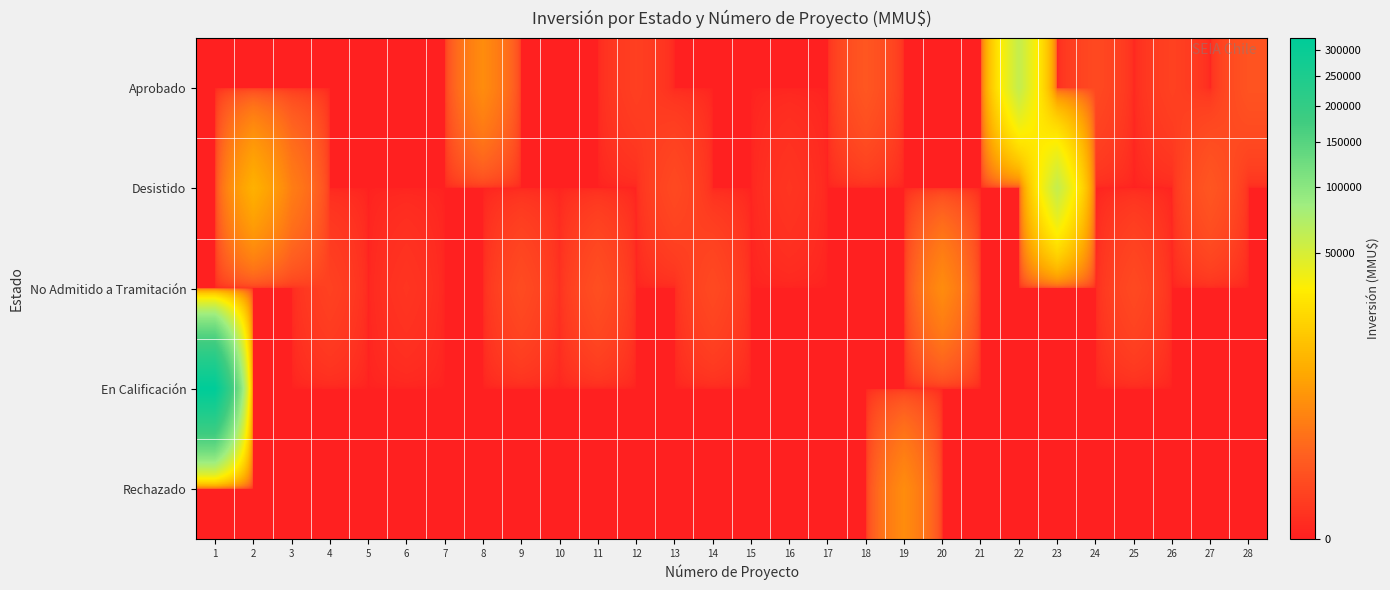

What is the total value across all series at 2?

9903